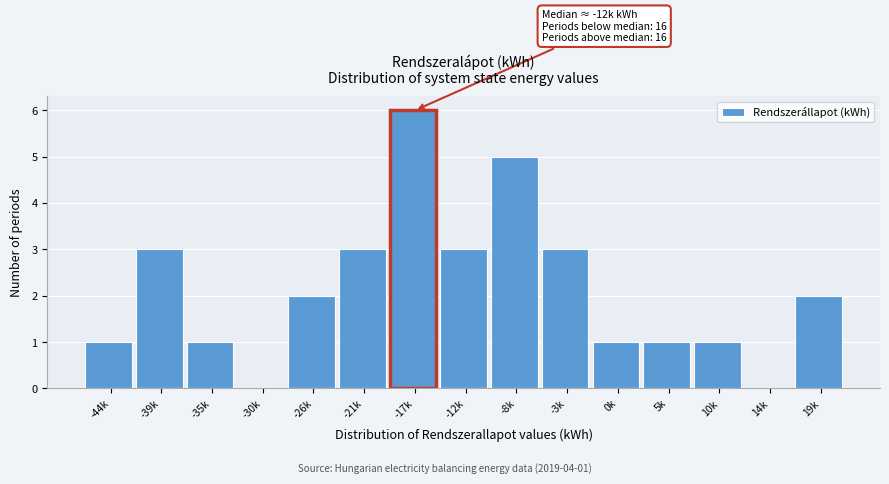

Reading left to right, transcribe all the data shown in this chart.

-44k=1	-39k=3	-35k=1	-30k=0	-26k=2	-21k=3	-17k=6	-12k=3	-8k=5	-3k=3	0k=1	5k=1	10k=1	14k=0	19k=2